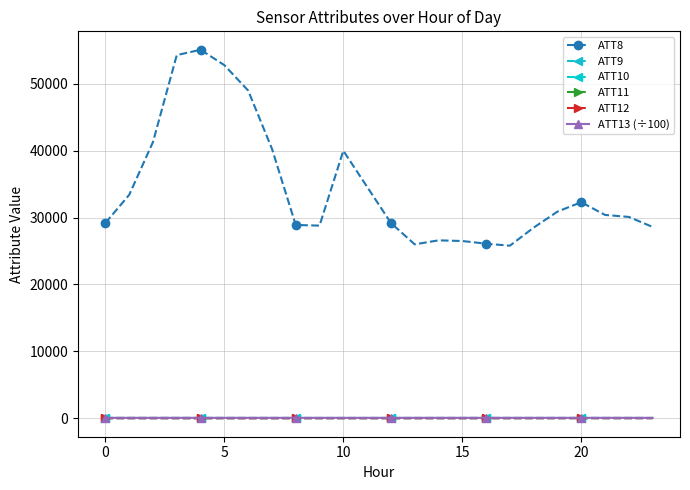

How many lines are shown in the chart?

6